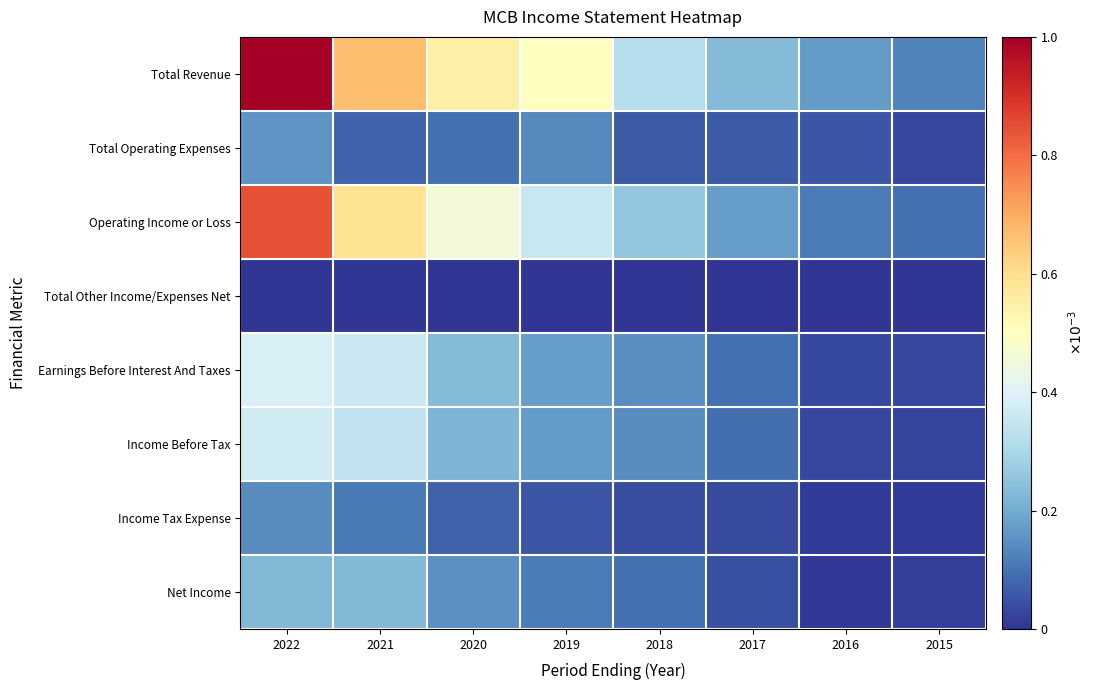

Which series changed the most between 2017 and 2016?

Total Revenue